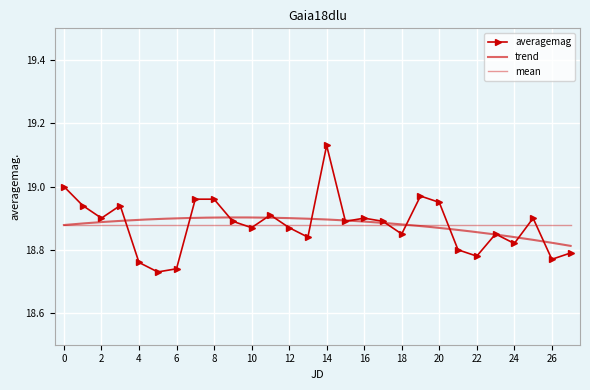

How many categories are shown in the chart?

28